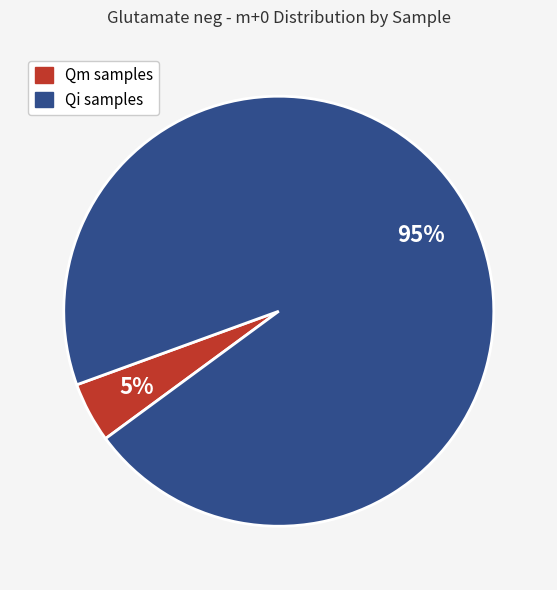

Is there any slice that represents more than half of the pie?

Yes